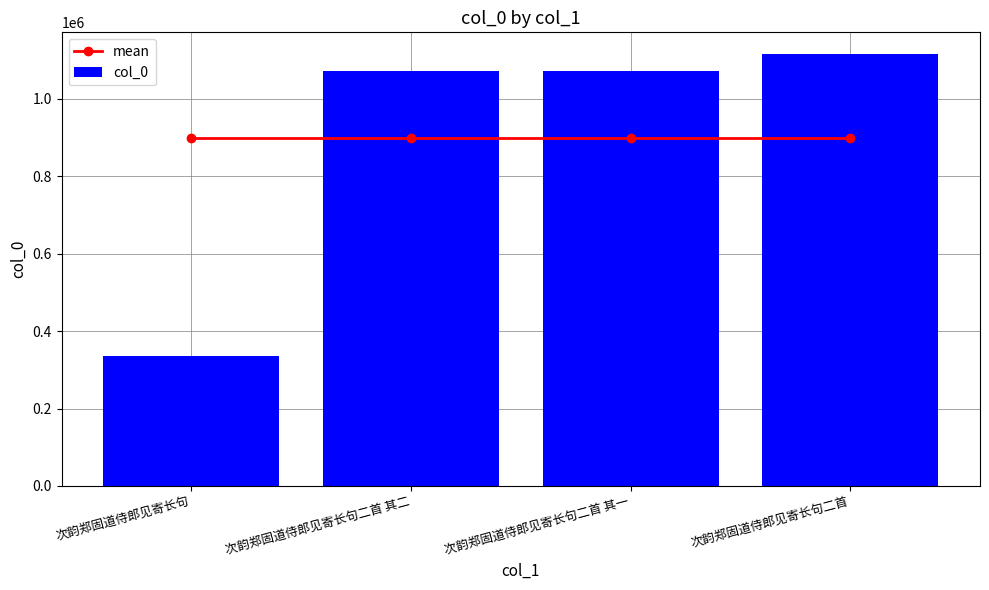

What is the label of the 3rd bar from the right?

次韵郑固道侍郎见寄长句二首 其二